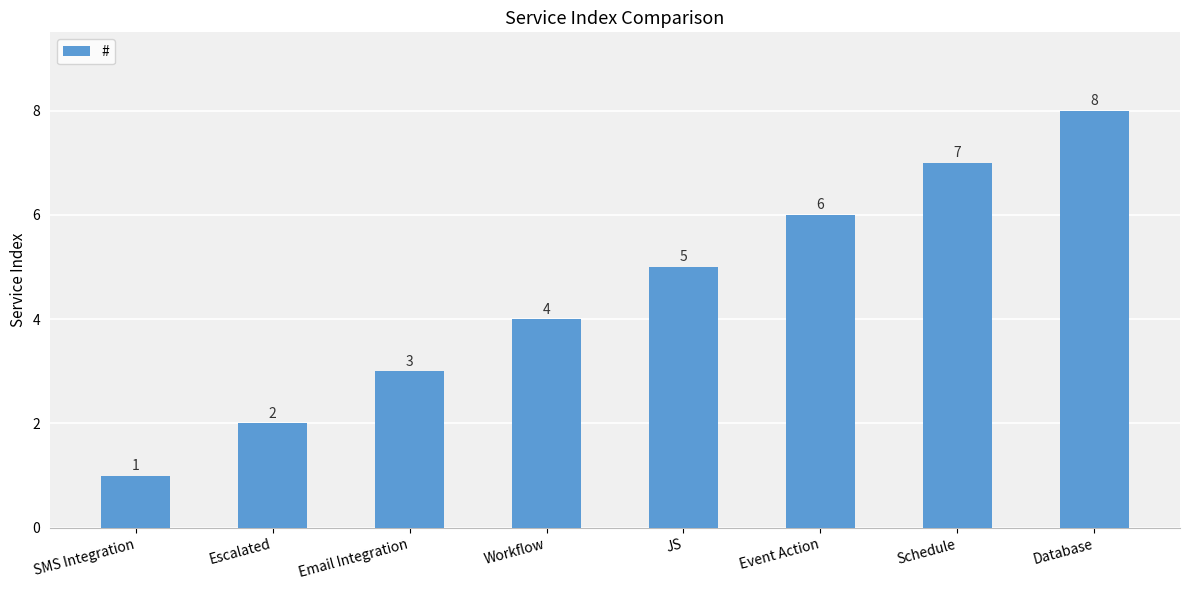

Approximately how many times larger is the value at Escalated compared to Event Action?

0.3